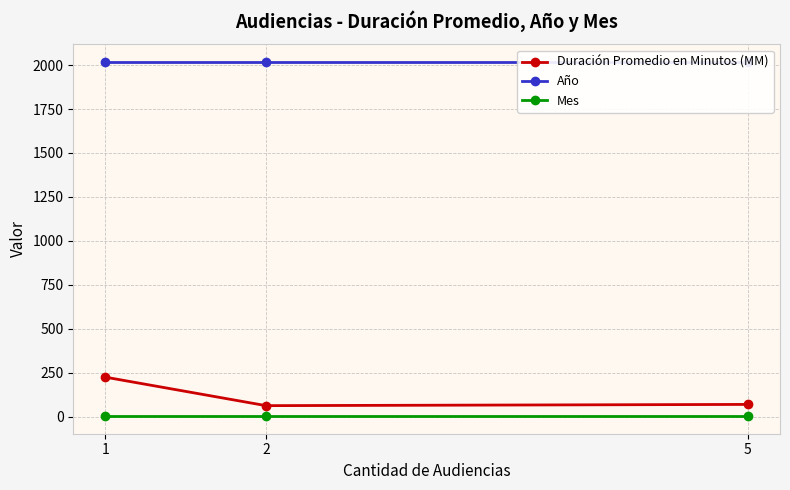

Reading left to right, what are all the values shown in this chart?

Duración Promedio en Minutos (MM): 1=225	2=63	5=70
Año: 1=2017	2=2017	5=2017
Mes: 1=4	2=4	5=4